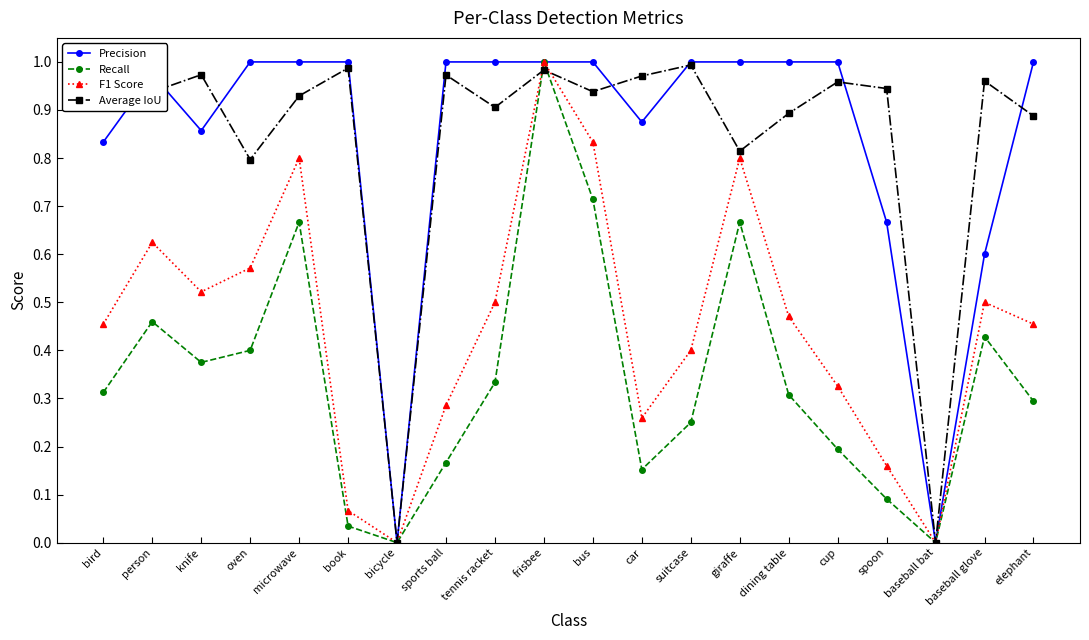

At which category is the sum across all series the highest?

frisbee